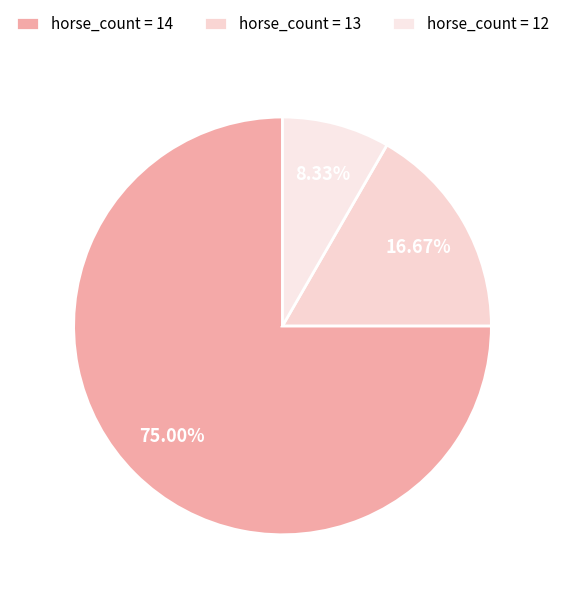

To the nearest percent, what is the difference between the largest and smallest slice percentages?

67%